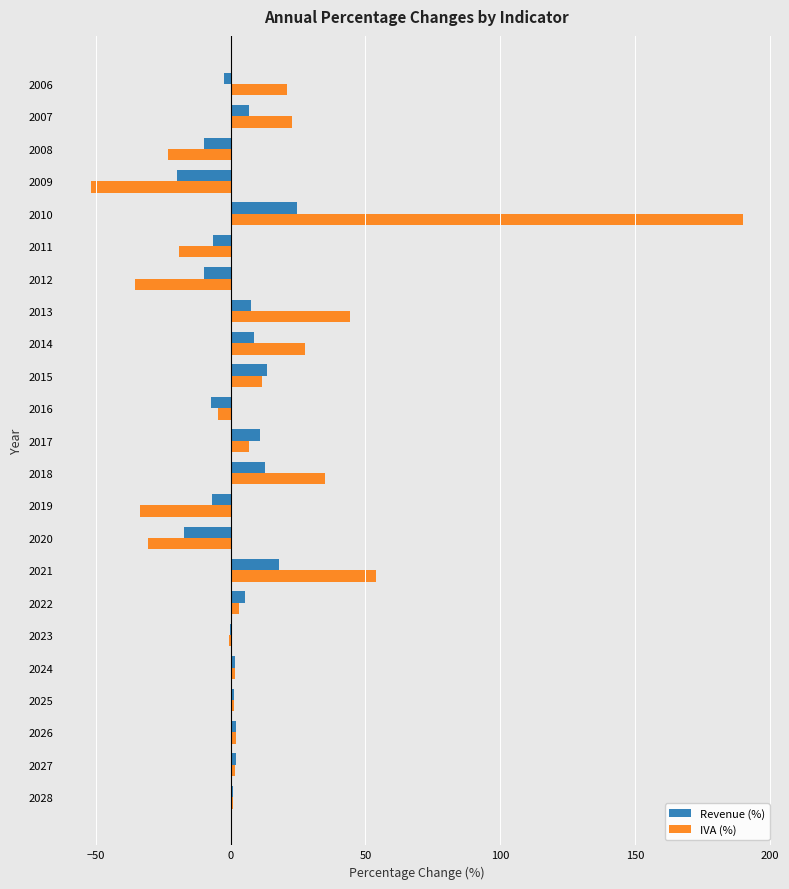

The IVA (%) series shows -30.6 at 2020. True or false?

True